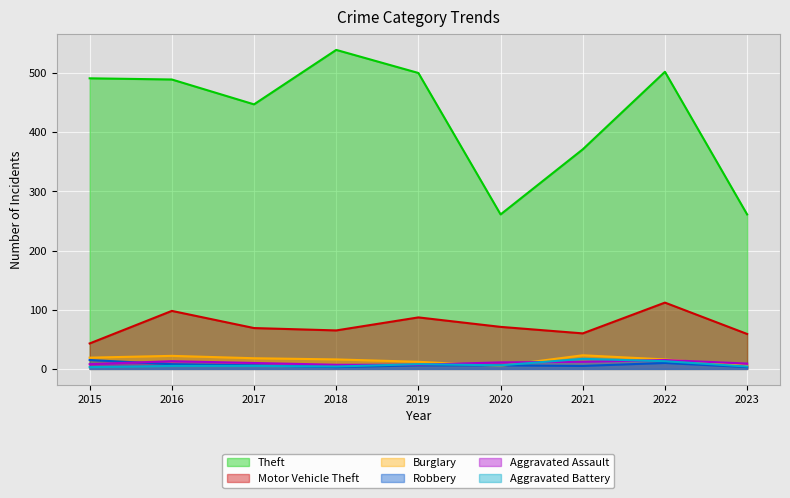

The Robbery series shows 3 at 2023. True or false?

True